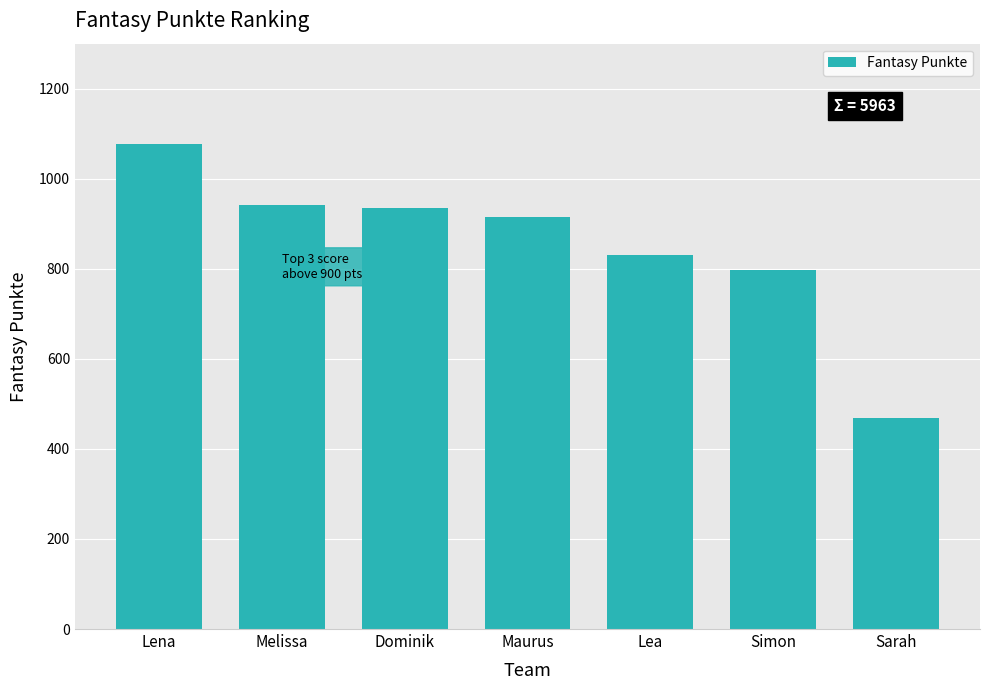

What is the minimum value shown in the chart?

468